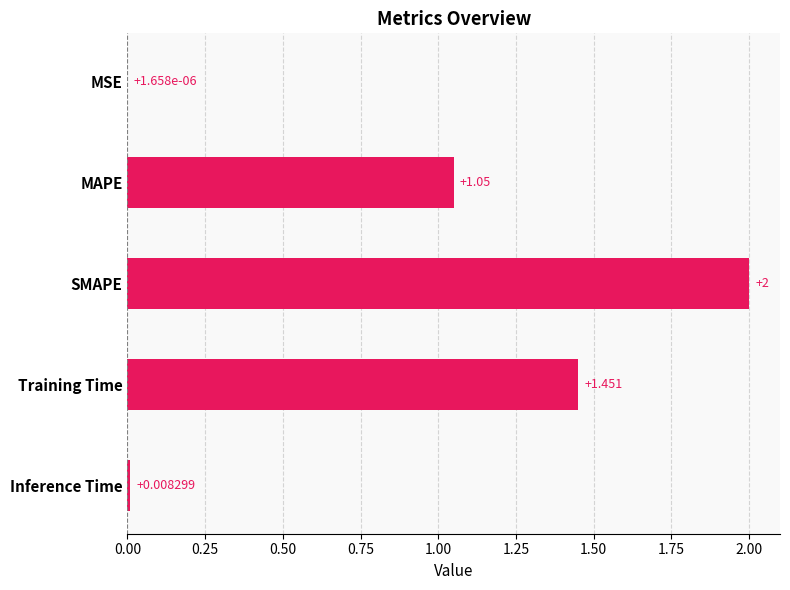

Does the chart contain stacked bars?

No